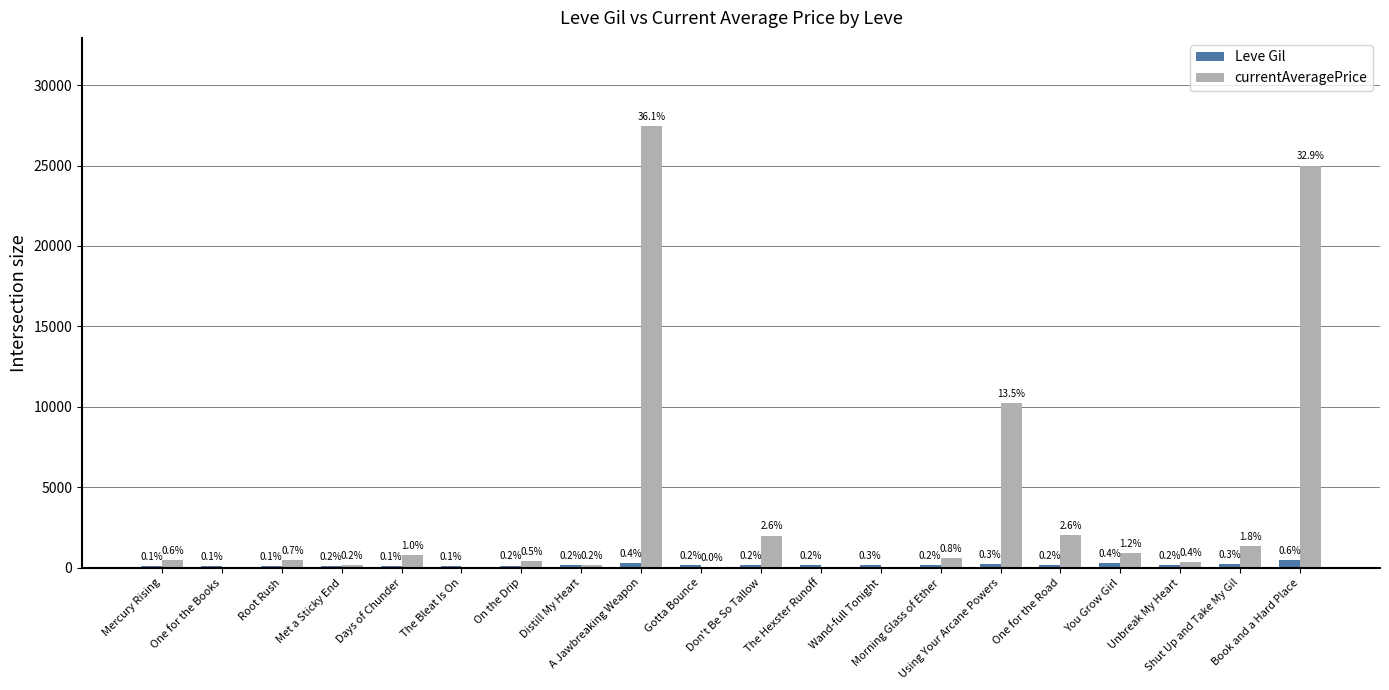

Rank the series at The Hexster Runoff from highest to lowest value.

Leve Gil, currentAveragePrice